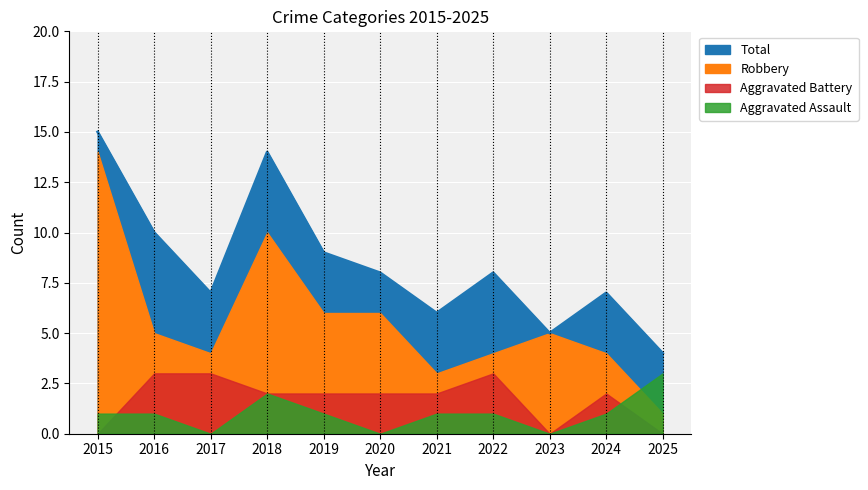

Between 2024 and 2023, which is larger?

2024